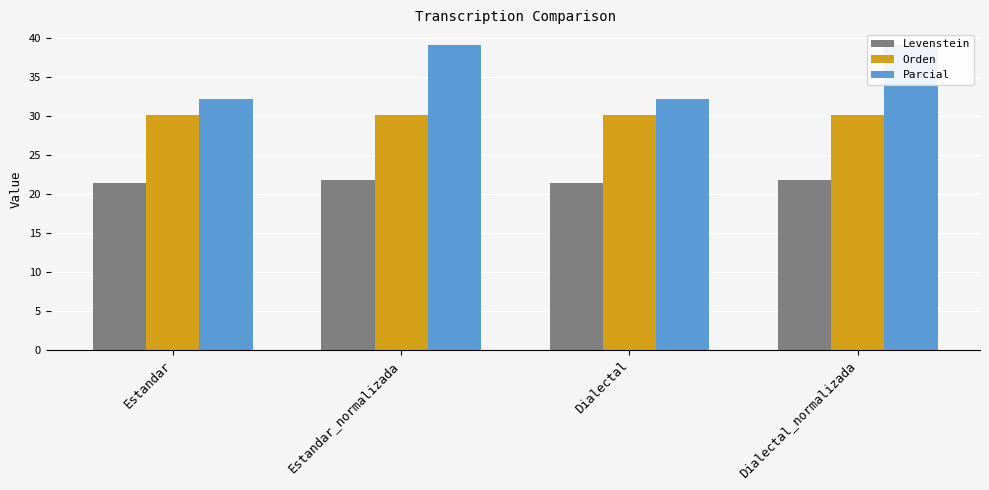

True or false: Orden has a value of 30.2 at Estandar_normalizada.

True